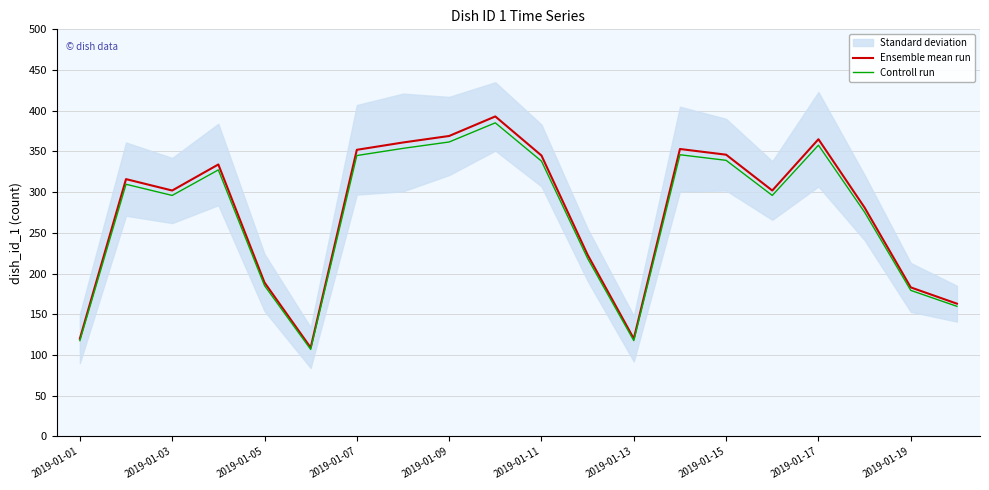

What is the minimum value for Ensemble mean run?

109.0